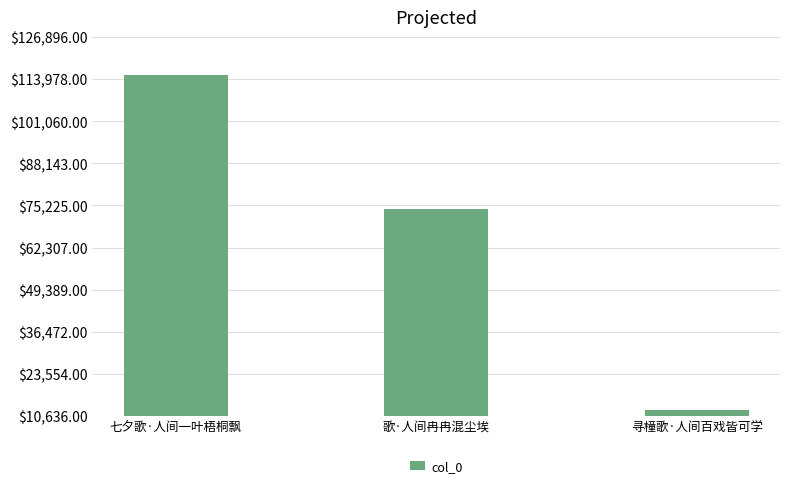

What is the sum of all values?

201893